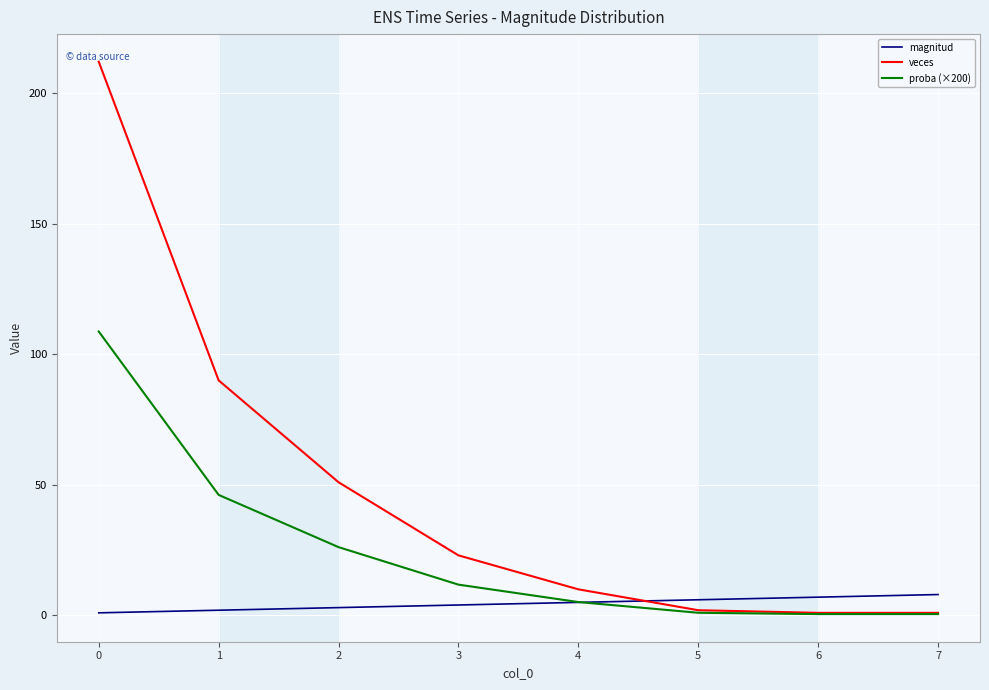

The veces series shows 28.2 at 1. True or false?

False